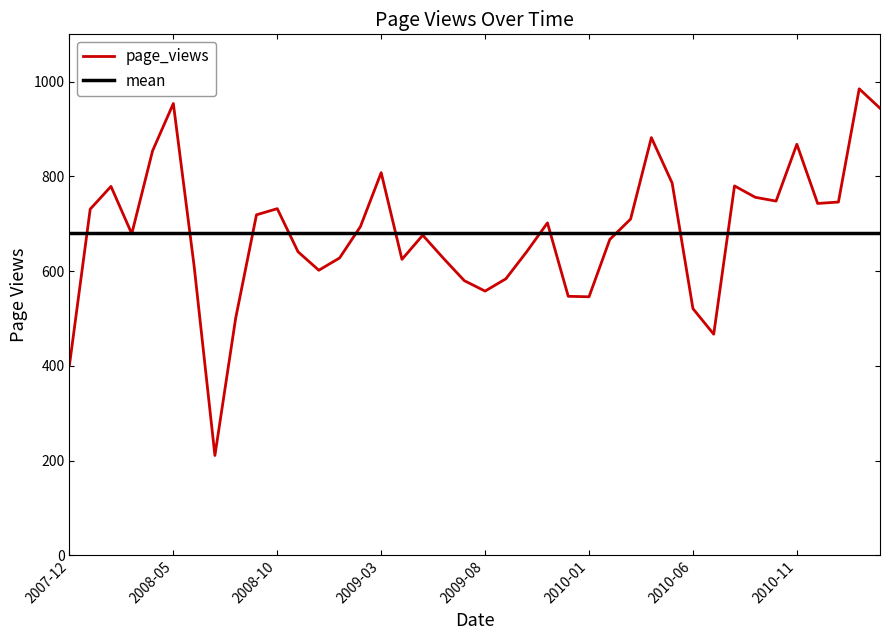

Which series has the widest spread of values?

page_views